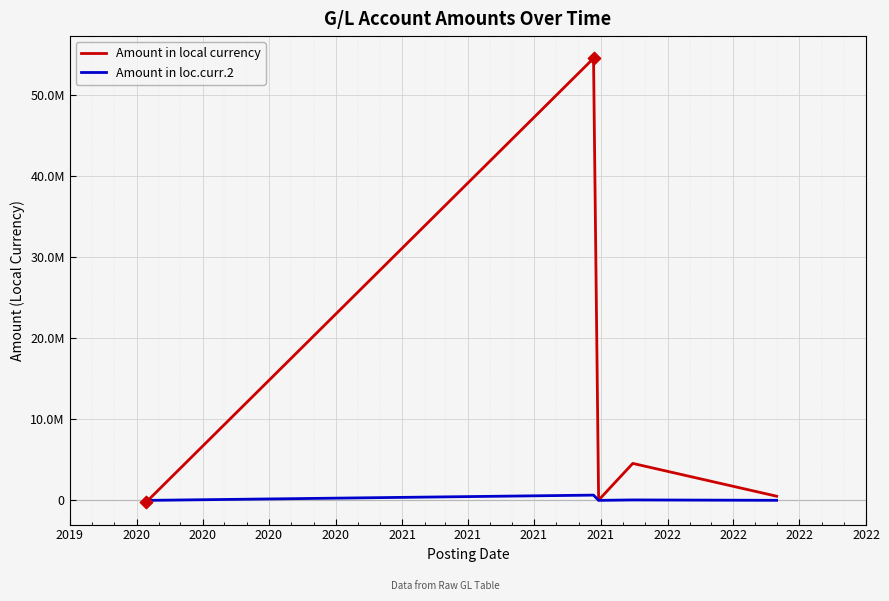

Does the chart have visible grid lines?

Yes